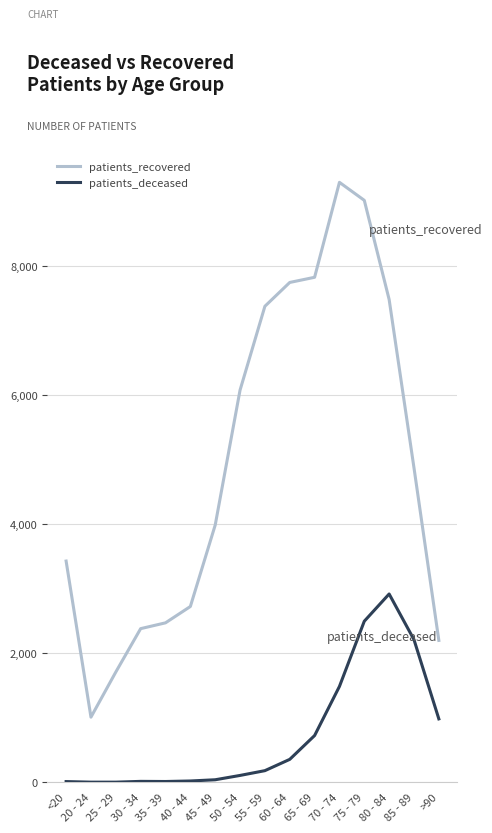

List the series in order of their overall mean, highest first.

patients_recovered, patients_deceased